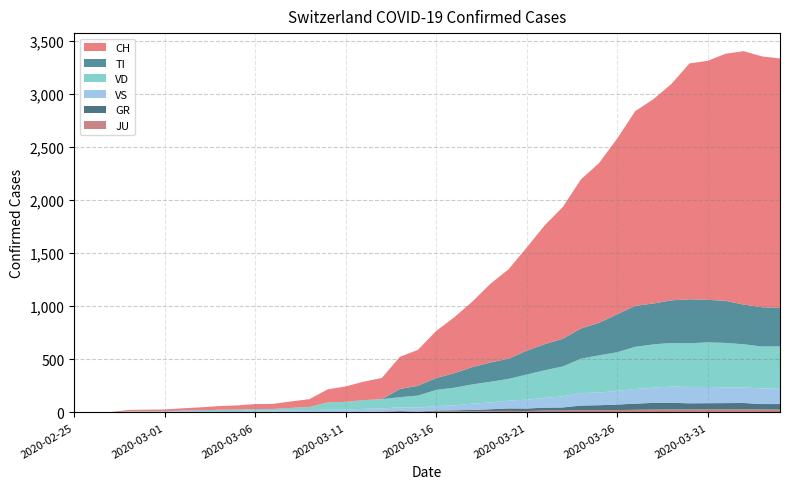

Reading left to right, extract all data points from this chart.

CH: 2020-02-25=0	2020-02-26=1	2020-02-27=2	2020-02-28=13	2020-02-29=15	2020-03-01=16	2020-03-02=22	2020-03-03=27	2020-03-04=35	2020-03-05=39	2020-03-06=47	2020-03-07=48	2020-03-08=61	2020-03-09=74	2020-03-10=123	2020-03-11=145	2020-03-12=174	2020-03-13=200	2020-03-14=303	2020-03-15=339	2020-03-16=443	2020-03-17=526	2020-03-18=617	2020-03-19=741	2020-03-20=842	2020-03-21=971	2020-03-22=1120	2020-03-23=1241	2020-03-24=1404	2020-03-25=1505	2020-03-26=1654	2020-03-27=1834	2020-03-28=1924	2020-03-29=2038	2020-03-30=2222	2020-03-31=2251	2020-04-01=2328	2020-04-02=2387	2020-04-03=2363	2020-04-04=2349
TI: 2020-02-25=0	2020-02-26=0	2020-02-27=0	2020-02-28=0	2020-02-29=0	2020-03-01=0	2020-03-02=0	2020-03-03=0	2020-03-04=0	2020-03-05=0	2020-03-06=0	2020-03-07=0	2020-03-08=0	2020-03-09=0	2020-03-10=0	2020-03-11=0	2020-03-12=0	2020-03-13=0	2020-03-14=77	2020-03-15=92	2020-03-16=112	2020-03-17=137	2020-03-18=163	2020-03-19=182	2020-03-20=190	2020-03-21=224	2020-03-22=246	2020-03-23=261	2020-03-24=285	2020-03-25=306	2020-03-26=358	2020-03-27=386	2020-03-28=385	2020-03-29=402	2020-03-30=415	2020-03-31=401	2020-04-01=396	2020-04-02=374	2020-04-03=370	2020-04-04=363
VD: 2020-02-25=0	2020-02-26=0	2020-02-27=0	2020-02-28=4	2020-02-29=4	2020-03-01=4	2020-03-02=6	2020-03-03=8	2020-03-04=11	2020-03-05=14	2020-03-06=15	2020-03-07=16	2020-03-08=22	2020-03-09=29	2020-03-10=69	2020-03-11=73	2020-03-12=82	2020-03-13=87	2020-03-14=96	2020-03-15=114	2020-03-16=152	2020-03-17=166	2020-03-18=181	2020-03-19=195	2020-03-20=205	2020-03-21=237	2020-03-22=260	2020-03-23=282	2020-03-24=323	2020-03-25=351	2020-03-26=364	2020-03-27=397	2020-03-28=408	2020-03-29=410	2020-03-30=411	2020-03-31=420	2020-04-01=420	2020-04-02=406	2020-04-03=395	2020-04-04=393
VS: 2020-02-25=0	2020-02-26=0	2020-02-27=0	2020-02-28=6	2020-02-29=6	2020-03-01=7	2020-03-02=10	2020-03-03=12	2020-03-04=13	2020-03-05=11	2020-03-06=12	2020-03-07=12	2020-03-08=16	2020-03-09=17	2020-03-10=20	2020-03-11=21	2020-03-12=28	2020-03-13=30	2020-03-14=34	2020-03-15=36	2020-03-16=42	2020-03-17=47	2020-03-18=59	2020-03-19=64	2020-03-20=73	2020-03-21=83	2020-03-22=92	2020-03-23=104	2020-03-24=118	2020-03-25=119	2020-03-26=129	2020-03-27=138	2020-03-28=143	2020-03-29=153	2020-03-30=154	2020-03-31=153	2020-04-01=147	2020-04-02=147	2020-04-03=147	2020-04-04=150
GR: 2020-02-25=0	2020-02-26=0	2020-02-27=0	2020-02-28=0	2020-02-29=0	2020-03-01=0	2020-03-02=0	2020-03-03=0	2020-03-04=0	2020-03-05=0	2020-03-06=0	2020-03-07=0	2020-03-08=0	2020-03-09=0	2020-03-10=0	2020-03-11=0	2020-03-12=0	2020-03-13=0	2020-03-14=6	2020-03-15=0	2020-03-16=9	2020-03-17=9	2020-03-18=13	2020-03-19=18	2020-03-20=24	2020-03-21=24	2020-03-22=27	2020-03-23=29	2020-03-24=43	2020-03-25=45	2020-03-26=52	2020-03-27=58	2020-03-28=63	2020-03-29=63	2020-03-30=58	2020-03-31=58	2020-04-01=59	2020-04-02=60	2020-04-03=51	2020-04-04=52
JU: 2020-02-25=0	2020-02-26=0	2020-02-27=1	2020-02-28=1	2020-02-29=1	2020-03-01=1	2020-03-02=1	2020-03-03=1	2020-03-04=1	2020-03-05=2	2020-03-06=5	2020-03-07=5	2020-03-08=5	2020-03-09=5	2020-03-10=5	2020-03-11=6	2020-03-12=6	2020-03-13=8	2020-03-14=8	2020-03-15=9	2020-03-16=9	2020-03-17=11	2020-03-18=11	2020-03-19=12	2020-03-20=14	2020-03-21=13	2020-03-22=18	2020-03-23=18	2020-03-24=22	2020-03-25=23	2020-03-26=22	2020-03-27=25	2020-03-28=27	2020-03-29=28	2020-03-30=28	2020-03-31=29	2020-04-01=29	2020-04-02=29	2020-04-03=28	2020-04-04=27